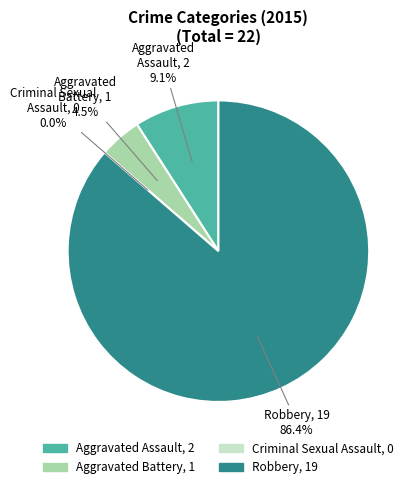

Is the sum of Criminal Sexual Assault and Aggravated Assault greater than half?

No